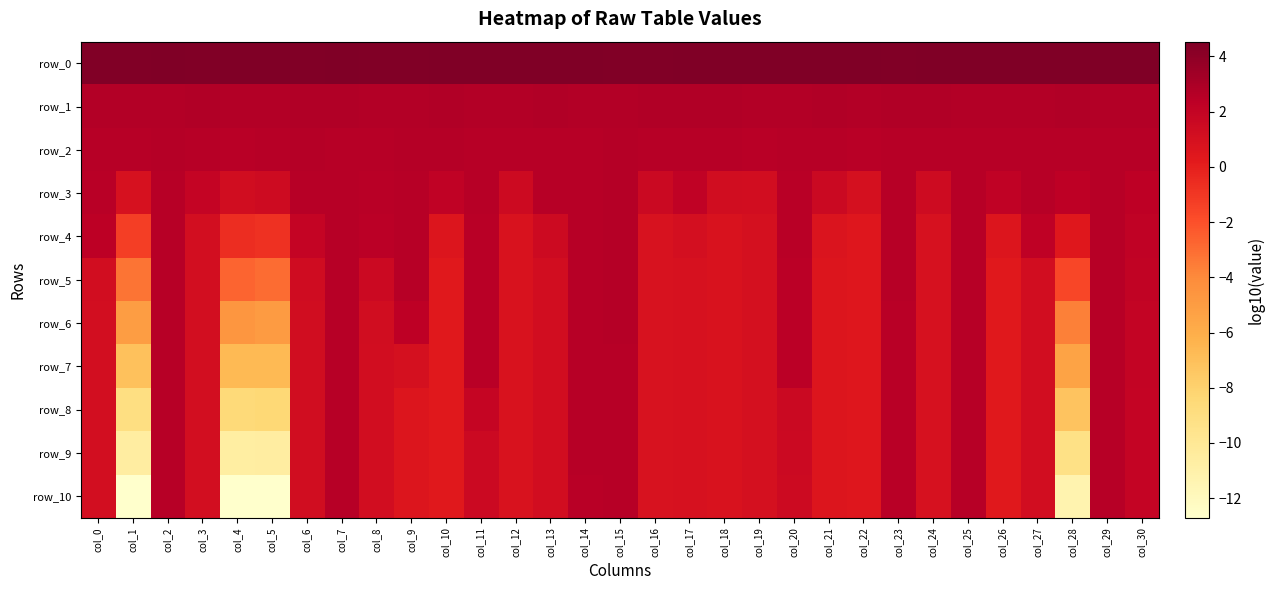

Reading right to left, transcribe all the data shown in this chart.

row_0: 4.5	4.5	4.5	4.5	4.5	4.5	4.5	4.5	4.5	4.5	4.5	4.5	4.5	4.5	4.4	4.5	4.5	4.5	4.5	4.5	4.5	4.4	4.5	4.5	4.5	4.5	4.5	4.4	4.5	4.5	4.5
row_1: 2.7	2.7	2.7	2.7	2.7	2.7	2.7	2.7	2.7	2.7	2.7	2.7	2.7	2.7	2.7	2.7	2.7	2.7	2.7	2.7	2.7	2.7	2.7	2.7	2.7	2.7	2.7	2.7	2.7	2.7	2.7
row_2: 2.6	2.6	2.6	2.5	2.6	2.6	2.6	2.6	2.5	2.5	2.6	2.5	2.6	2.6	2.6	2.6	2.6	2.6	2.5	2.6	2.6	2.6	2.6	2.6	2.6	2.5	2.5	2.6	2.6	2.5	2.6
row_3: 2.3	2.5	2.3	2.5	2.2	2.6	1.4	2.6	1.0	1.6	2.5	1.2	1.2	2.1	1.6	2.6	2.5	2.5	1.5	2.5	2.1	2.6	2.5	2.5	2.6	1.4	1.3	1.9	2.6	0.9	2.5
row_4: 2.2	2.5	0.4	2.2	0.6	2.6	0.9	2.5	0.5	0.6	2.5	1.0	0.8	1.1	0.9	2.6	2.5	1.5	0.8	2.5	0.6	2.5	2.4	2.5	1.9	-0.7	-0.6	1.1	2.5	-1.3	2.3
row_5: 2.1	2.5	-1.6	1.2	0.3	2.5	0.9	2.5	0.5	0.6	2.4	1.0	0.8	0.9	0.8	2.6	2.5	1.2	0.8	2.5	0.3	2.5	1.6	2.5	1.3	-3.0	-2.7	1.1	2.5	-3.3	1.2
row_6: 2.0	2.5	-3.7	1.2	0.3	2.5	0.9	2.5	0.5	0.6	2.4	1.0	0.8	0.9	0.8	2.6	2.5	1.2	0.8	2.5	0.3	2.3	1.2	2.5	1.3	-5.0	-4.6	1.1	2.5	-5.1	1.1
row_7: 2.0	2.5	-5.4	1.2	0.3	2.5	0.9	2.5	0.5	0.6	2.4	1.0	0.8	0.9	0.8	2.6	2.5	1.2	0.8	2.5	0.3	1.0	1.2	2.5	1.3	-6.7	-6.7	1.1	2.5	-7.1	1.1
row_8: 1.9	2.5	-7.2	1.2	0.3	2.5	0.9	2.5	0.5	0.6	1.6	1.0	0.8	0.9	0.8	2.6	2.5	1.2	0.8	1.9	0.3	0.6	1.2	2.5	1.3	-8.5	-8.6	1.1	2.5	-9.1	1.1
row_9: 1.9	2.5	-9.2	1.2	0.3	2.5	0.9	2.5	0.5	0.6	1.5	1.0	0.8	0.9	0.8	2.6	2.5	1.2	0.8	1.6	0.3	0.6	1.2	2.5	1.3	-10.6	-10.7	1.1	2.5	-10.6	1.1
row_10: 1.9	2.5	-11.3	1.2	0.3	2.5	0.9	2.5	0.5	0.6	1.5	1.0	0.8	0.9	0.8	2.6	2.5	1.2	0.8	1.6	0.3	0.6	1.2	2.5	1.3	-12.7	-12.7	1.1	2.5	-12.7	1.1